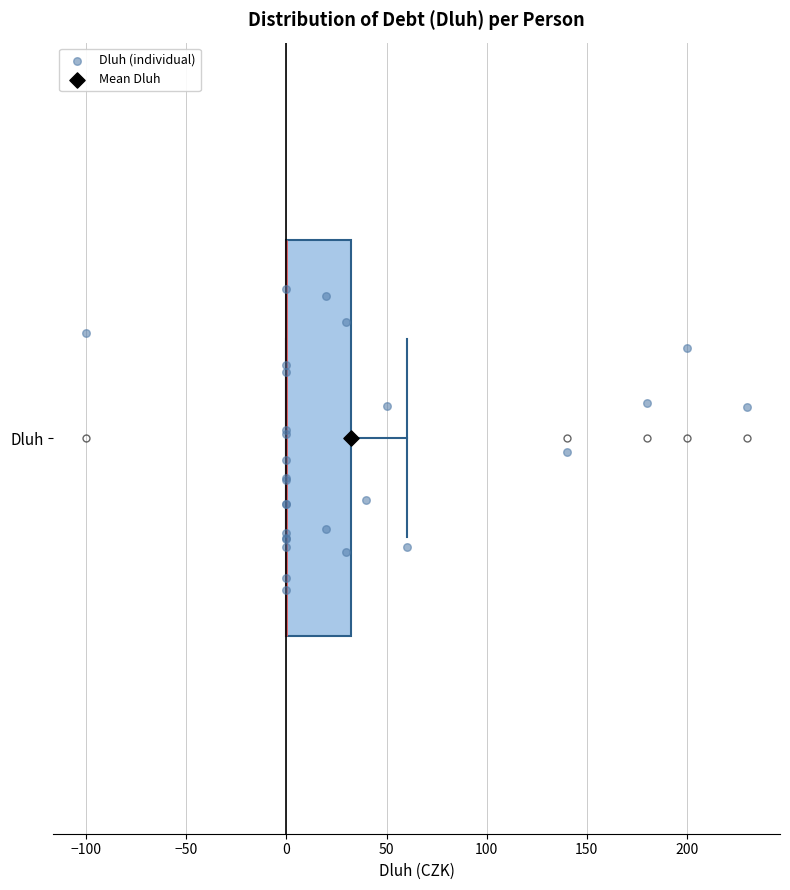

Transcribe this box plot: give where the median line is, the range the box spans, and where the two whiskers end, as read against the x-axis. The values are not printed on the chart, so give them approximately, as read against the axis.

median 0 (drawn on the box's left edge), box 0 to 35, whiskers 0 to 60